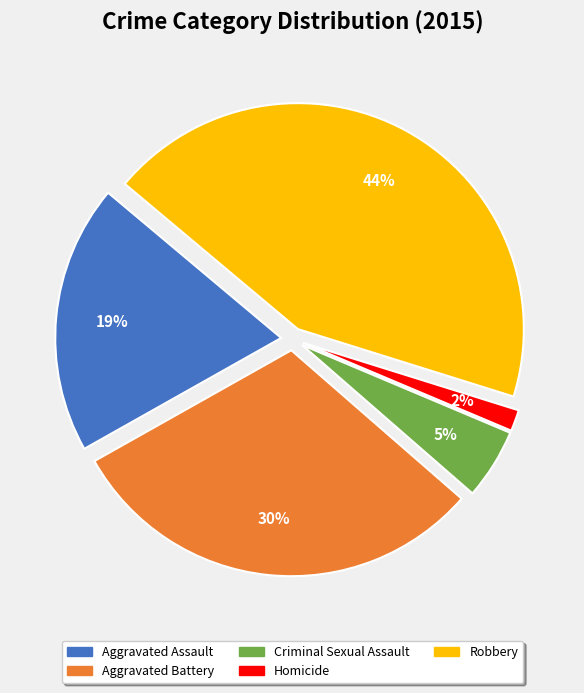

Between Aggravated Battery and Aggravated Assault, which is larger?

Aggravated Battery